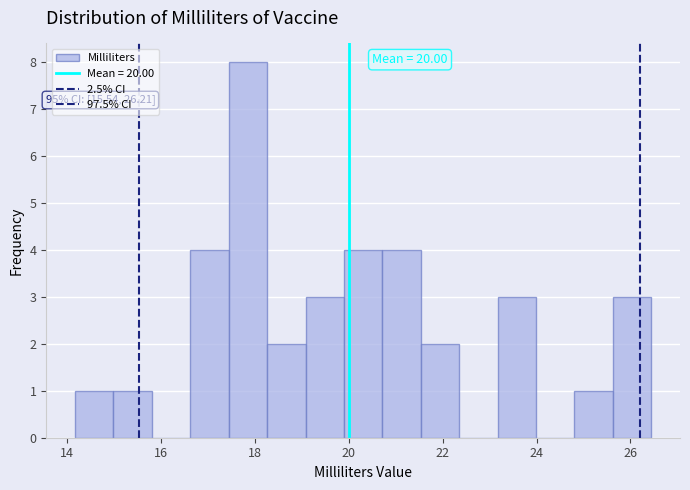

Which range on the x-axis has the tallest bar?

17.4 to 18.2